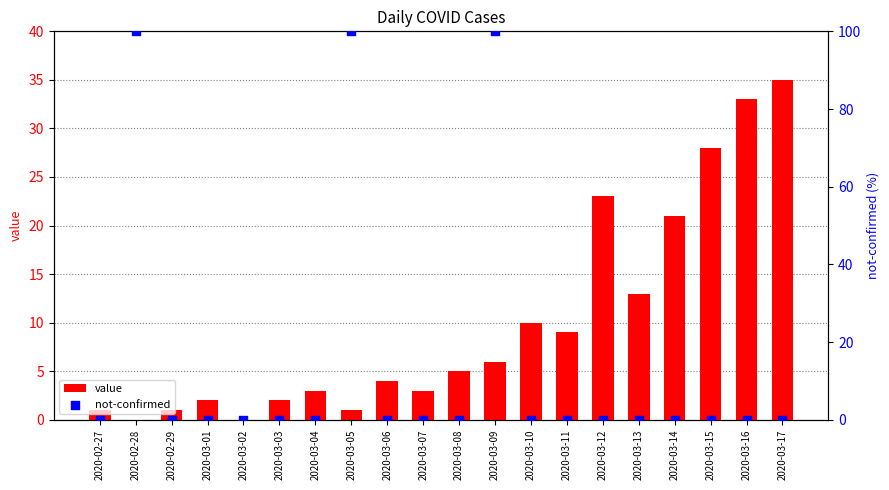

What are all the series names shown in the legend?

value, not-confirmed